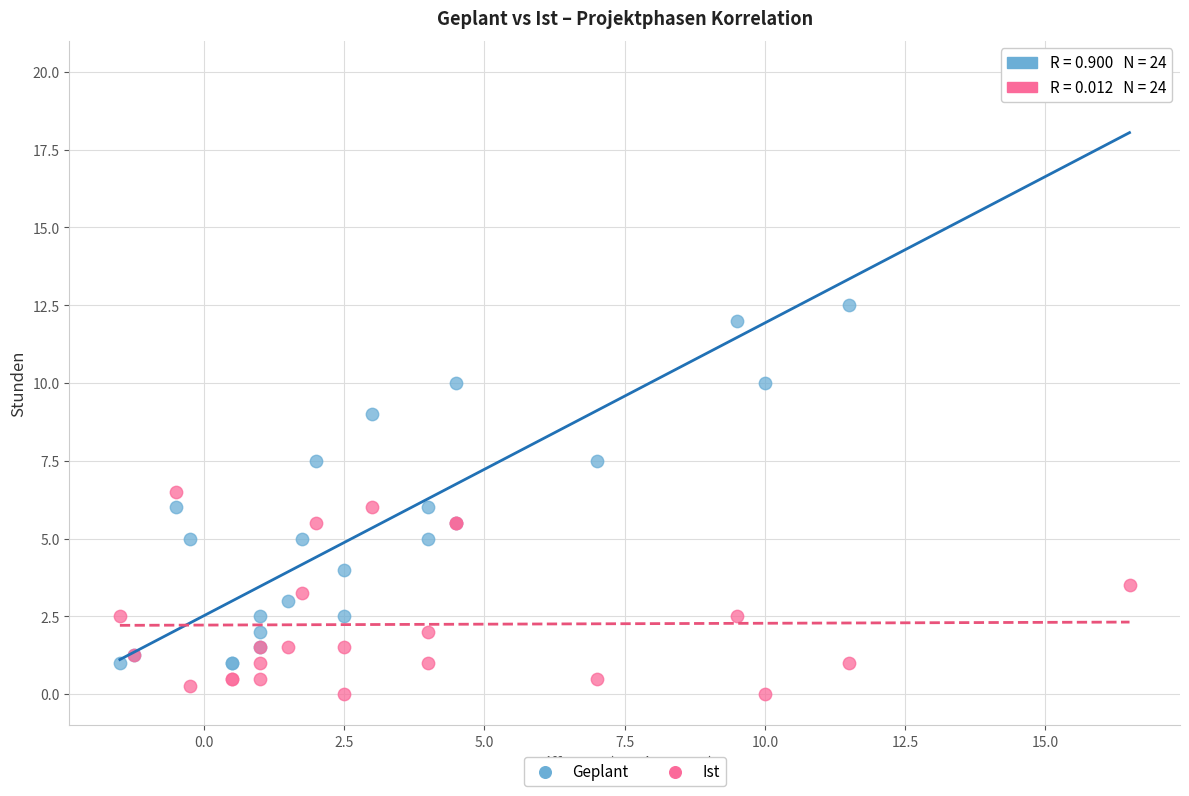

Which series contains the highest Y value?

Geplant